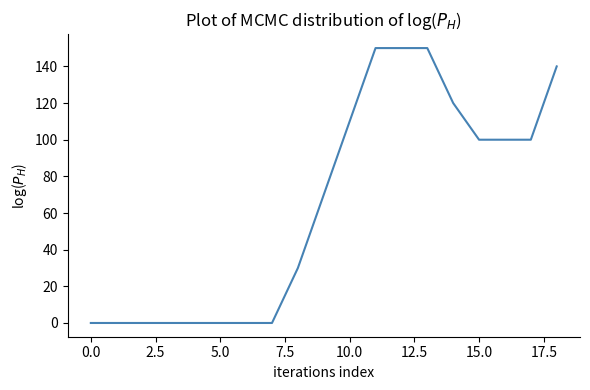

How many lines are shown in the chart?

1